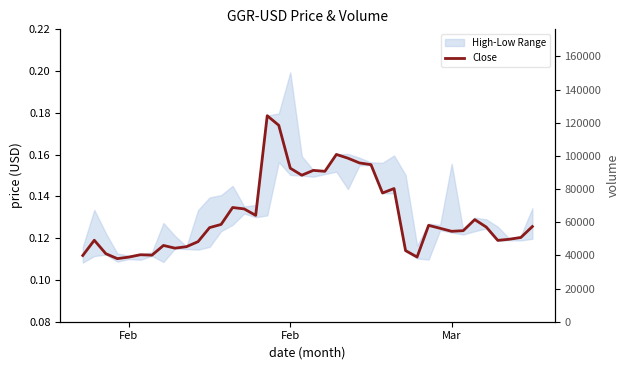

Reading left to right, what are all the values shown in this chart?

Close: 0.1	0.1	0.1	0.1	0.1	0.1	0.1	0.1	0.1	0.1	0.1	0.1	0.1	0.1	0.1	0.1	0.2	0.2	0.2	0.2	0.2	0.2	0.2	0.2	0.2	0.2	0.1	0.1	0.1	0.1	0.1	0.1	0.1	0.1	0.1	0.1	0.1	0.1	0.1	0.1
Volume: 7731.0	5251.0	1897.0	753.0	348.0	539.0	347.0	3968.0	1628.0	80.0	3464.0	4250.0	10175.0	5030.0	1105.0	1023.0	29385.0	9844.0	13078.0	1907.0	1208.0	145.0	1327.0	7277.0	152.0	37.0	7420.0	4475.0	9954.0	2009.0	2294.0	268.0	7112.0	468.0	1714.0	1154.0	585.0	0.0	418.0	2677.0